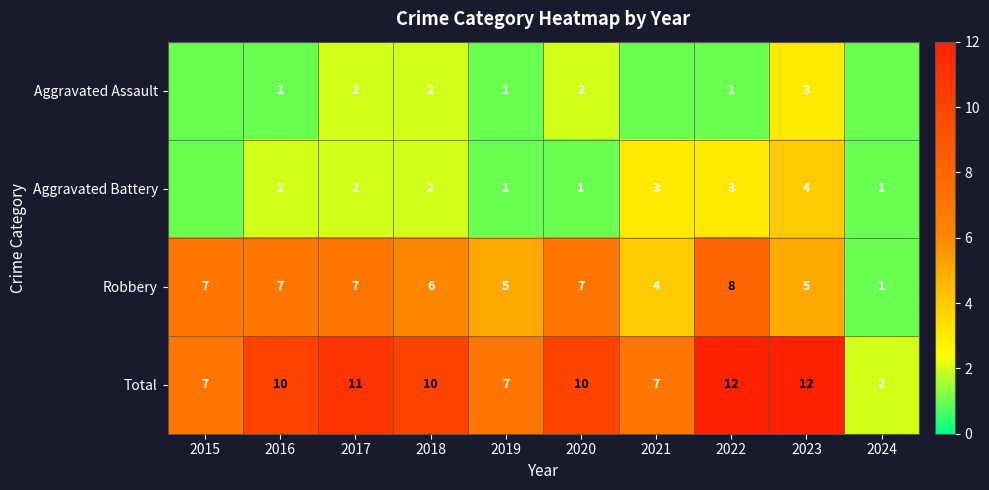

What is the difference between the maximum and minimum values in the Robbery series?

7